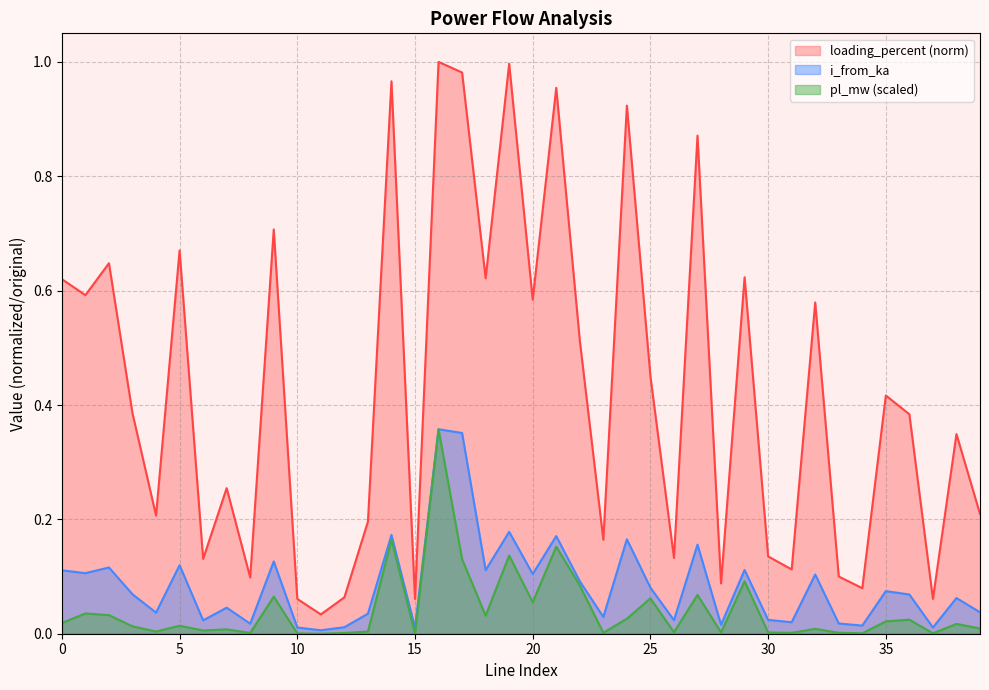

True or false: pl_mw has a value of 0.0 at 13.

False